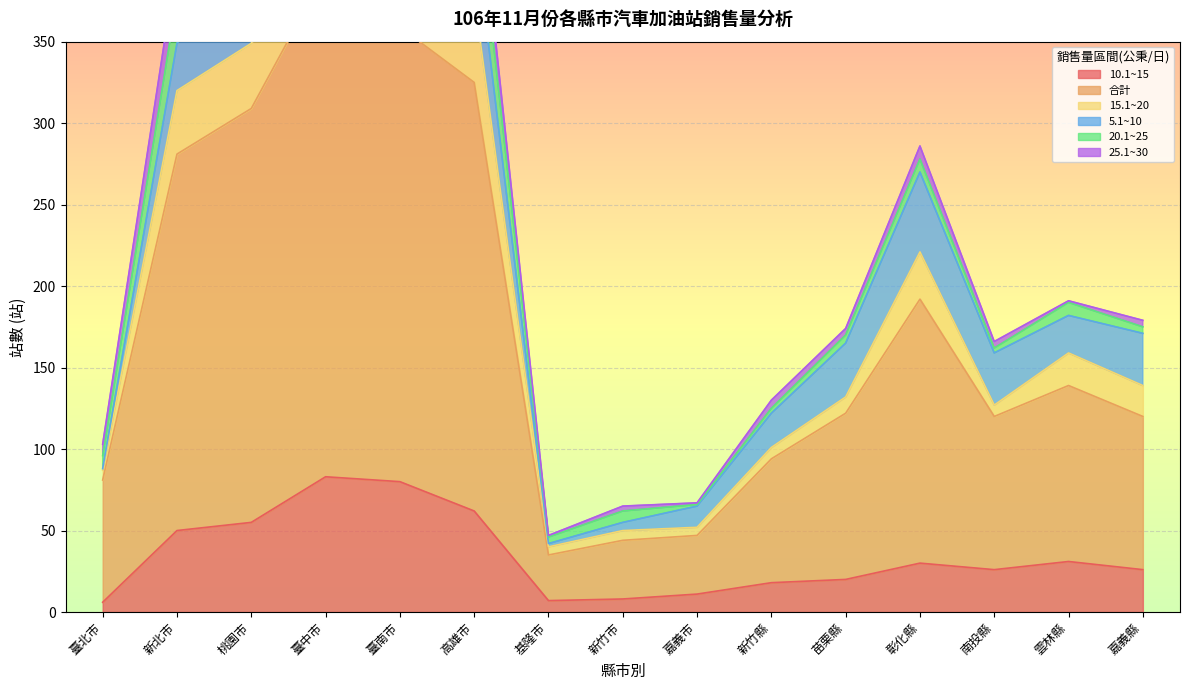

What are all the series names shown in the legend?

10.1~15, 合計, 15.1~20, 5.1~10, 20.1~25, 25.1~30